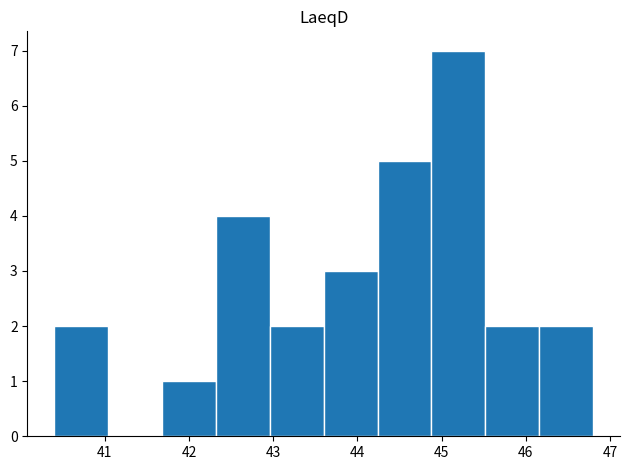

Which range on the x-axis has the tallest bar?

44.88 to 45.52